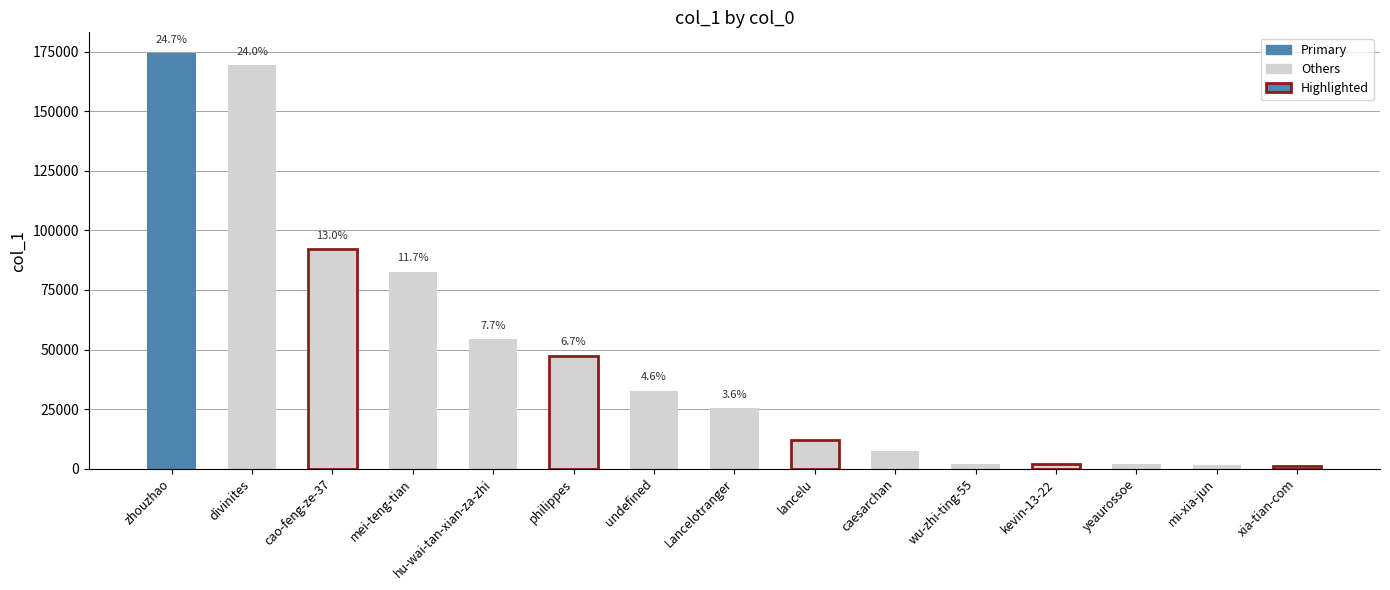

How many bars are there in total?

15